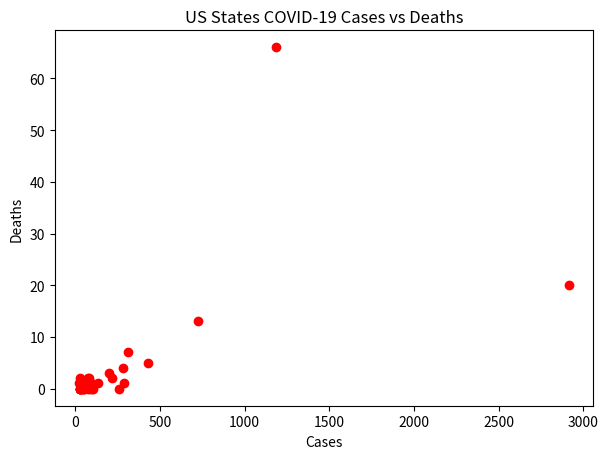

What Y value in the scatter plot is closest to 33?

20